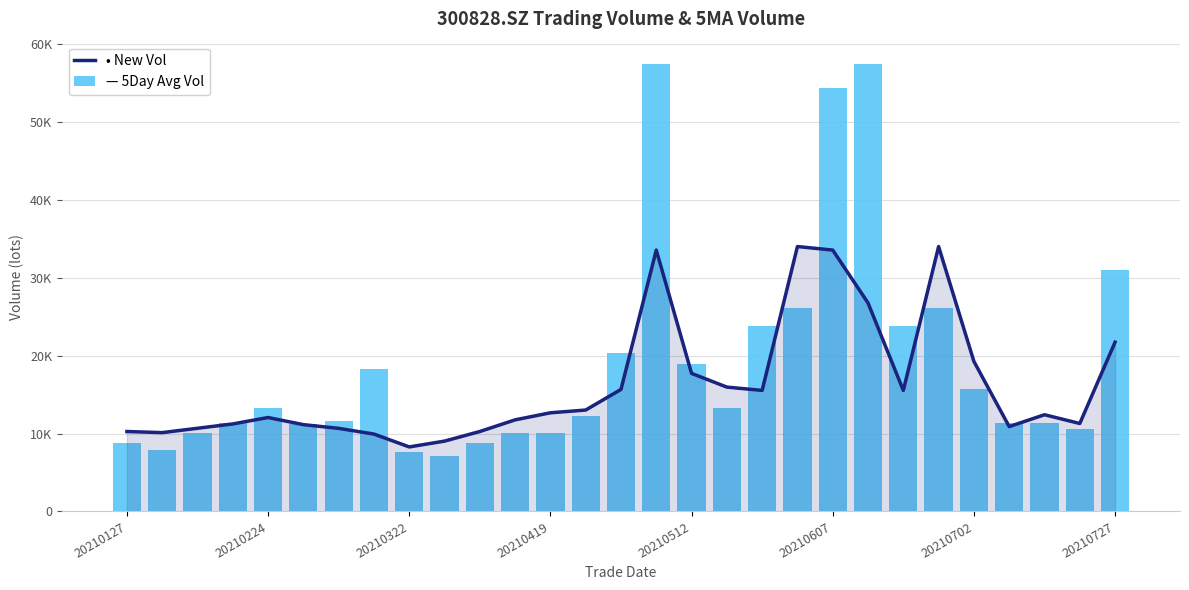

What is the average value of the ma_v_5 series?

16185